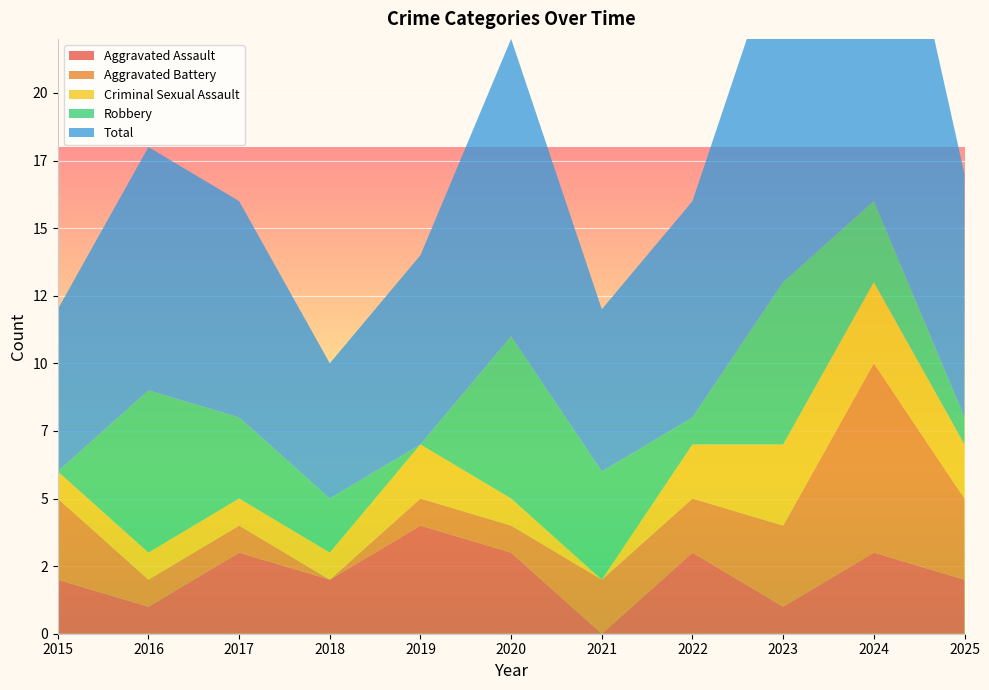

Reading right to left, what are all the values shown in this chart?

Aggravated Assault: 2	3	1	3	0	3	4	2	3	1	2
Aggravated Battery: 3	7	3	2	2	1	1	0	1	1	3
Criminal Sexual Assault: 2	3	3	2	0	1	2	1	1	1	1
Robbery: 1	3	6	1	4	6	0	2	3	6	0
Total: 9	16	13	8	6	11	7	5	8	9	6